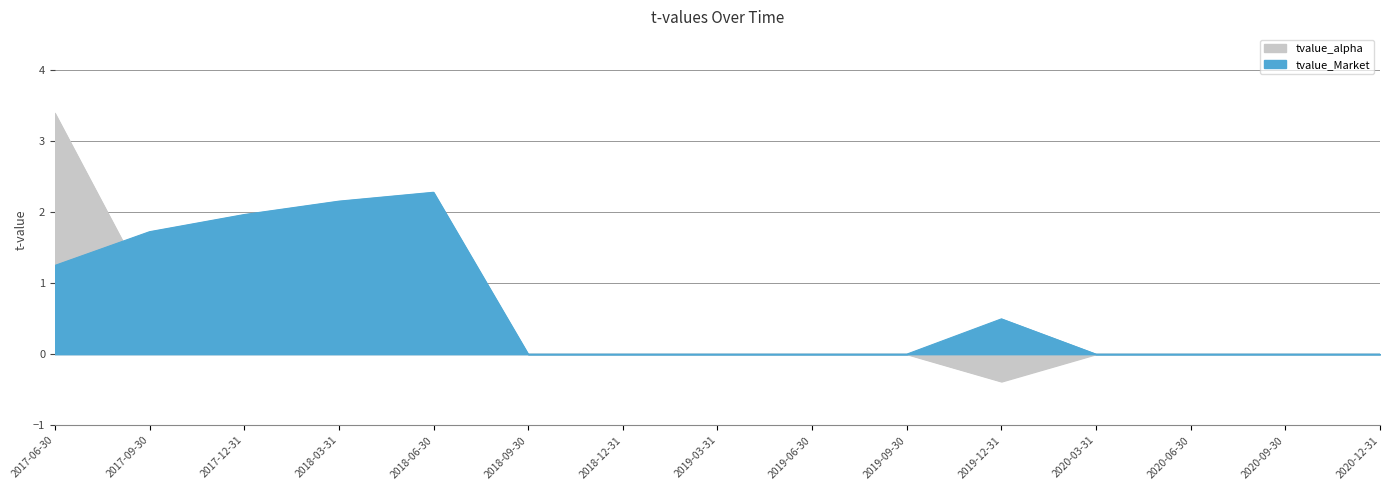

What is the difference between the maximum and minimum values in the tvalue_Market series?

2.3